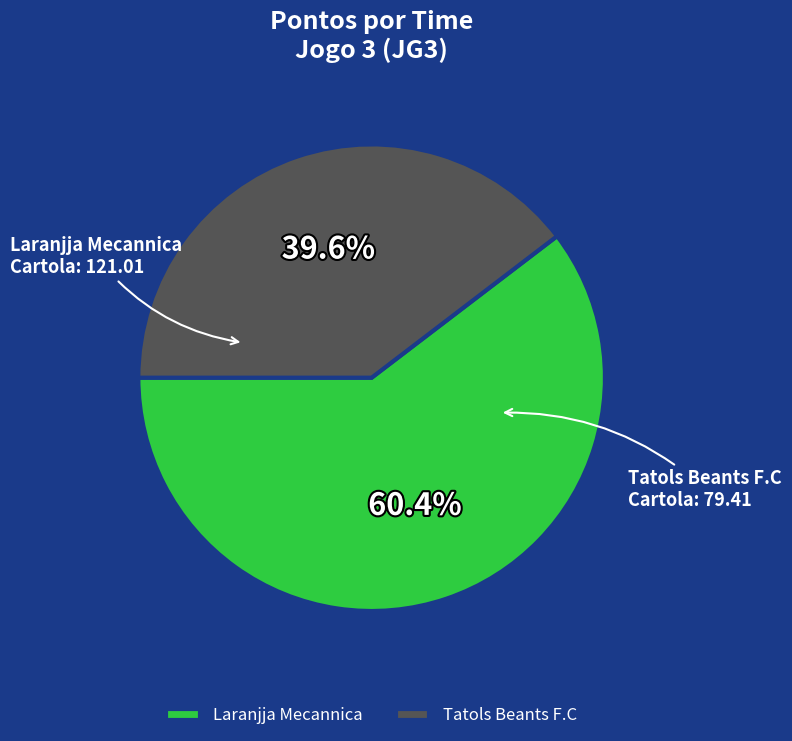

Which has a higher value, Laranjja Mecannica or Tatols Beants F.C?

Laranjja Mecannica